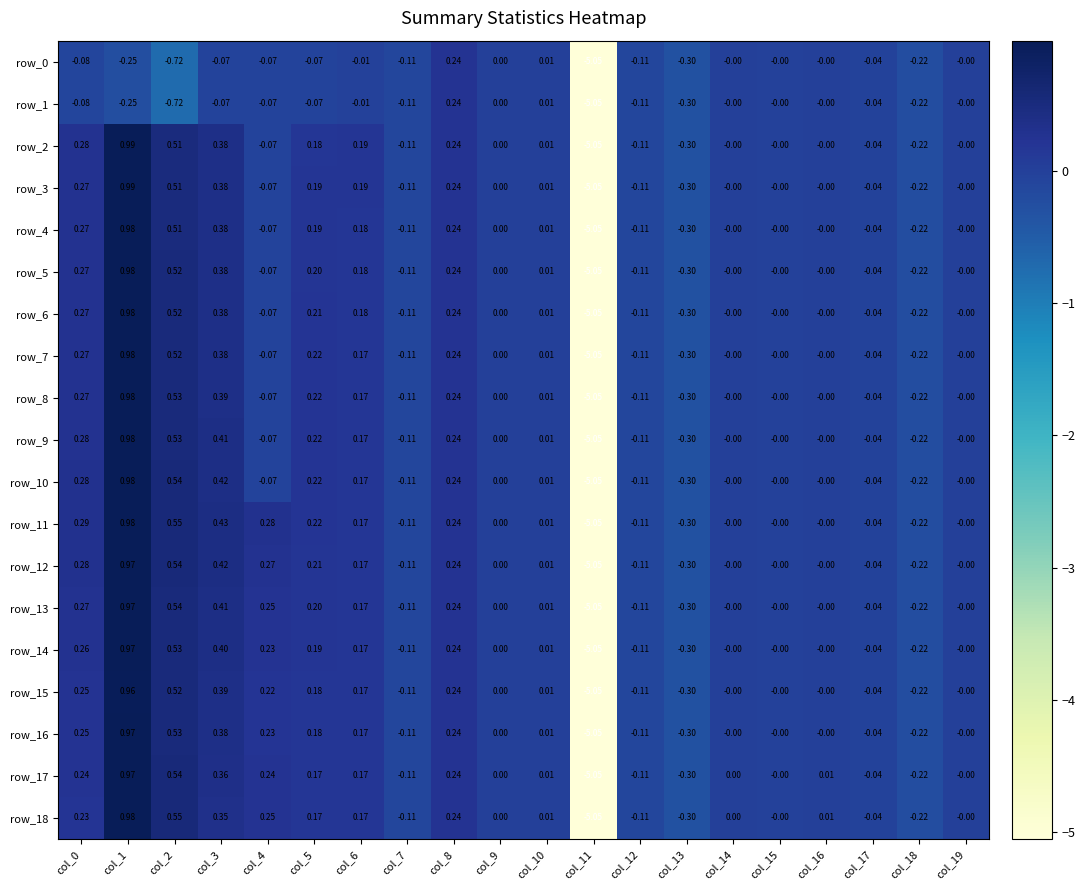

Which series has the largest total across all categories?

row_11